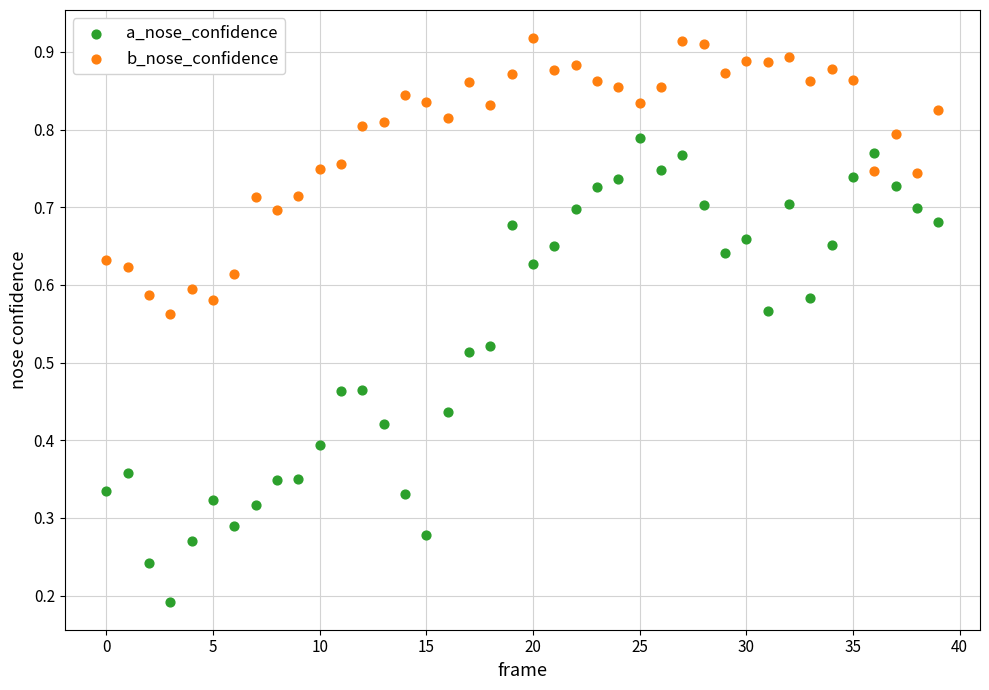

Which series reaches the minimum Y coordinate?

a_nose_confidence